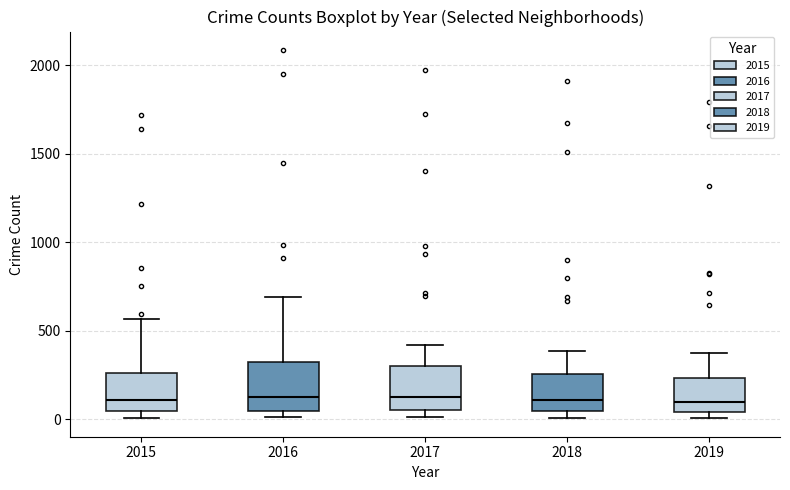

Where is the upper edge of the box at x = 2015 on the y-axis? The values are not printed on the chart, so give them approximately, as read against the axis.

250